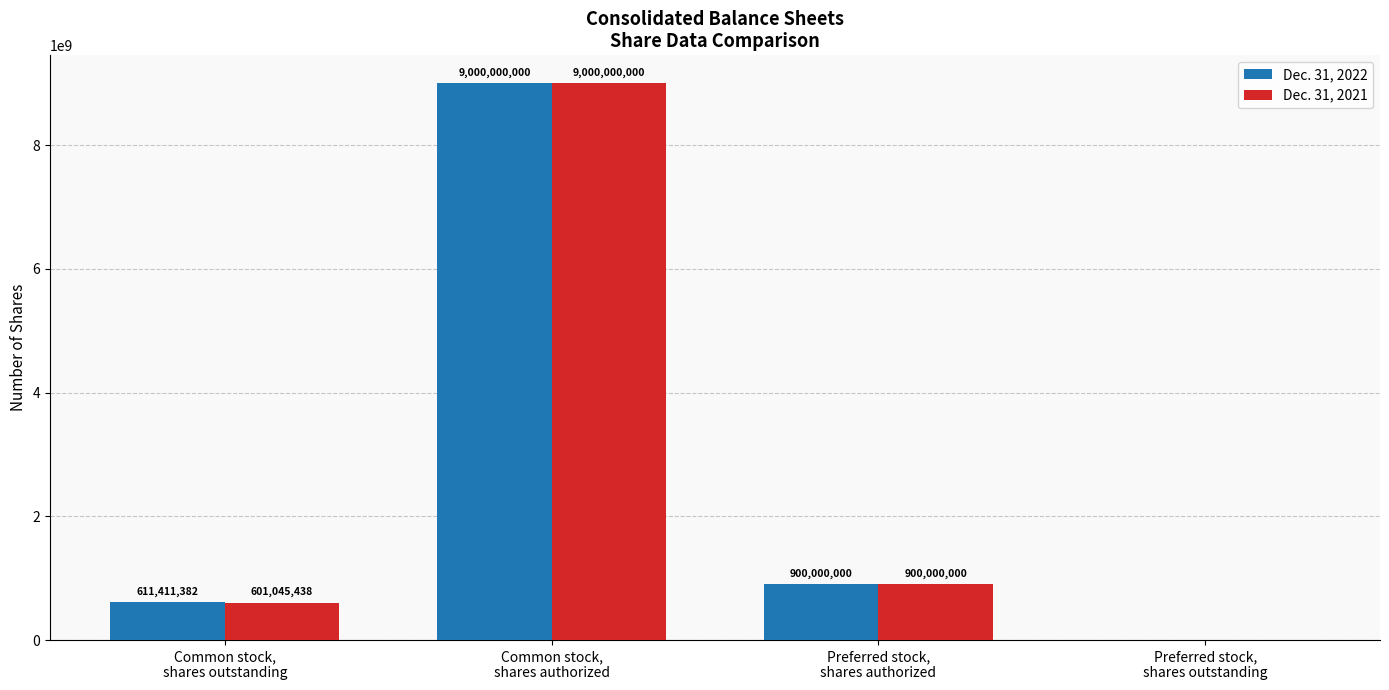

Count the number of data series in this chart.

2